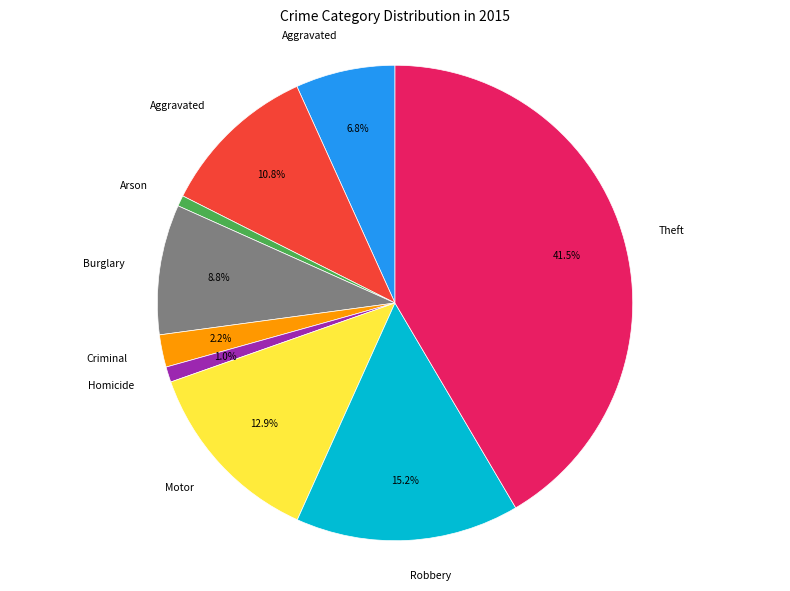

How many slices are in this pie chart?

9